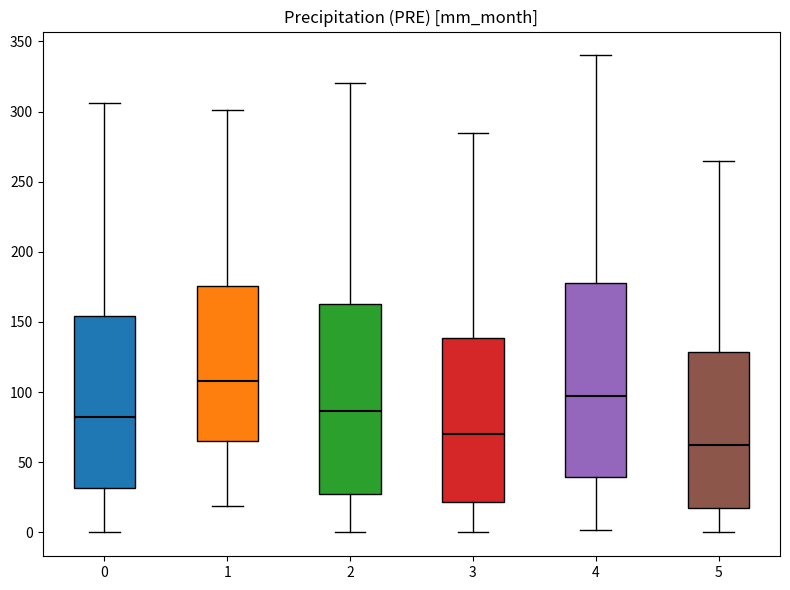

Reading left to right, transcribe this box plot: for each box, give where its median line is, the range the box spans, and where its two whiskers end, as read against the y-axis. The values are not printed on the chart, so give them approximately, as read against the axis.

0: median 80, box 30 to 155, whiskers 0 to 305
1: median 110, box 65 to 175, whiskers 20 to 300
2: median 85, box 25 to 165, whiskers 0 to 320
3: median 70, box 20 to 140, whiskers 0 to 285
4: median 100, box 40 to 180, whiskers 0 to 340
5: median 60, box 20 to 130, whiskers 0 to 265